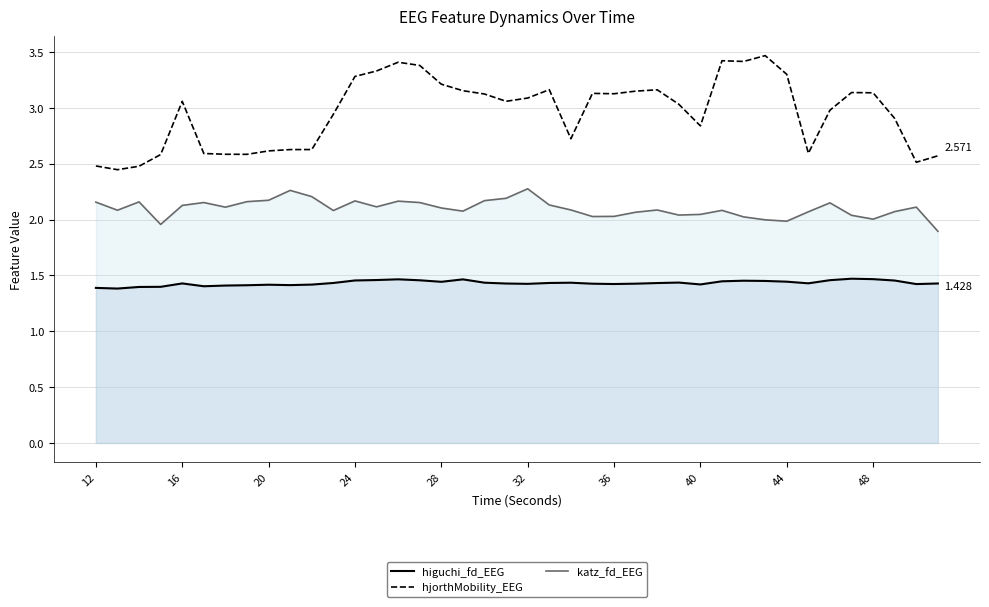

True or false: higuchi_fd_EEG and katz_fd_EEG cross at least once.

False